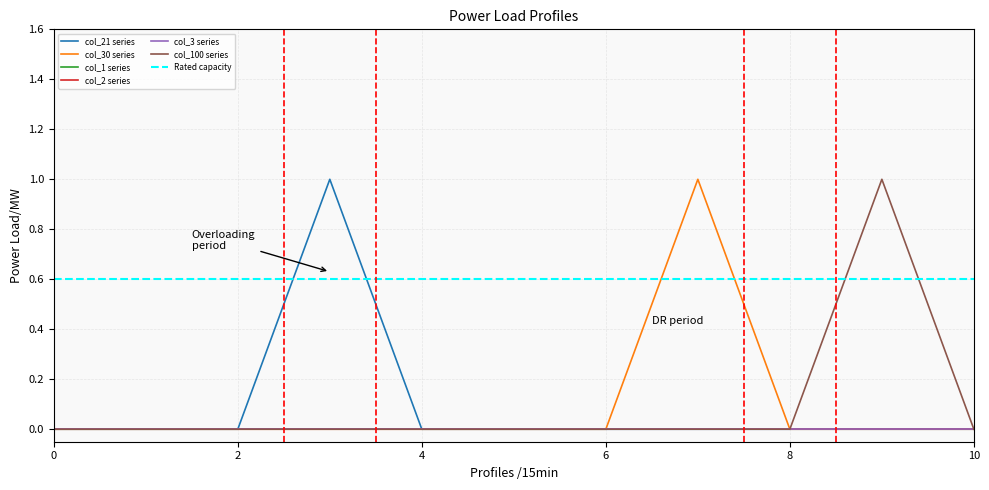

Count the number of categories in the chart.

11